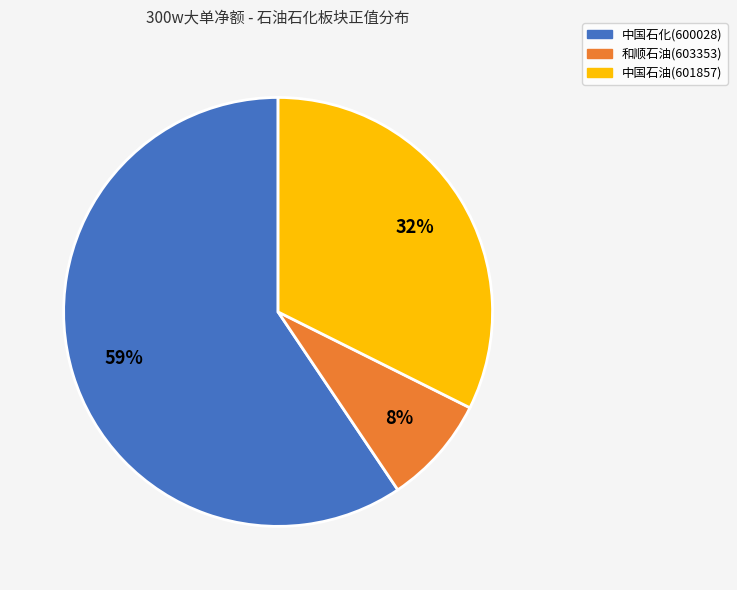

The 中国石油(601857) slice represents 32% of the pie. True or false?

True